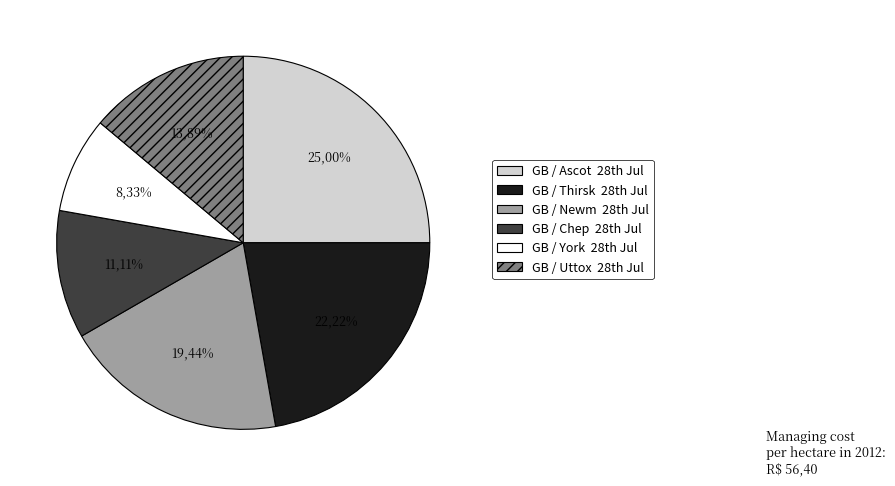

How many segments does this pie chart have?

6